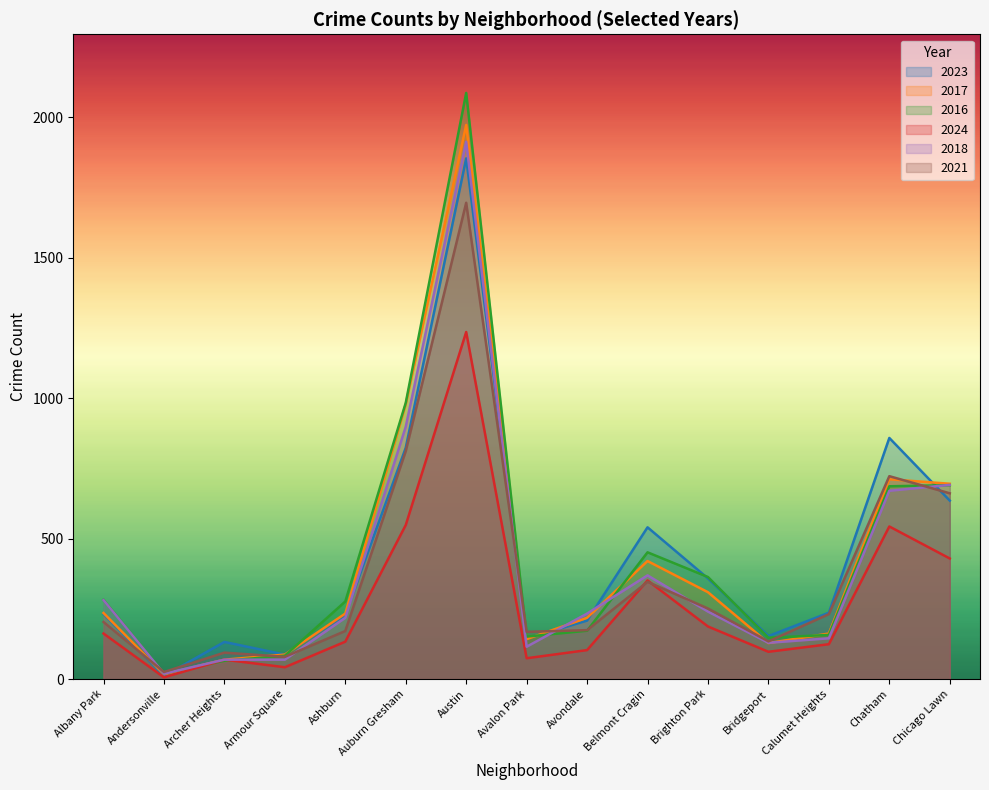

What is the minimum value shown in the chart?

6